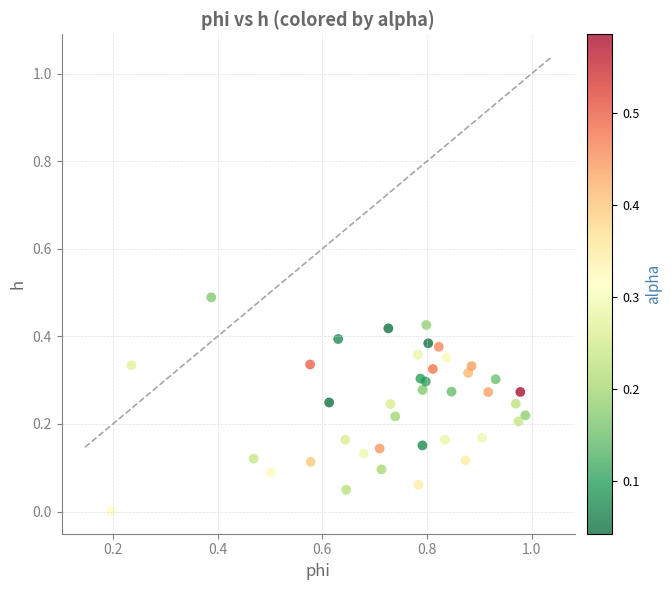

What is the range of X values (max minus min)?

0.8